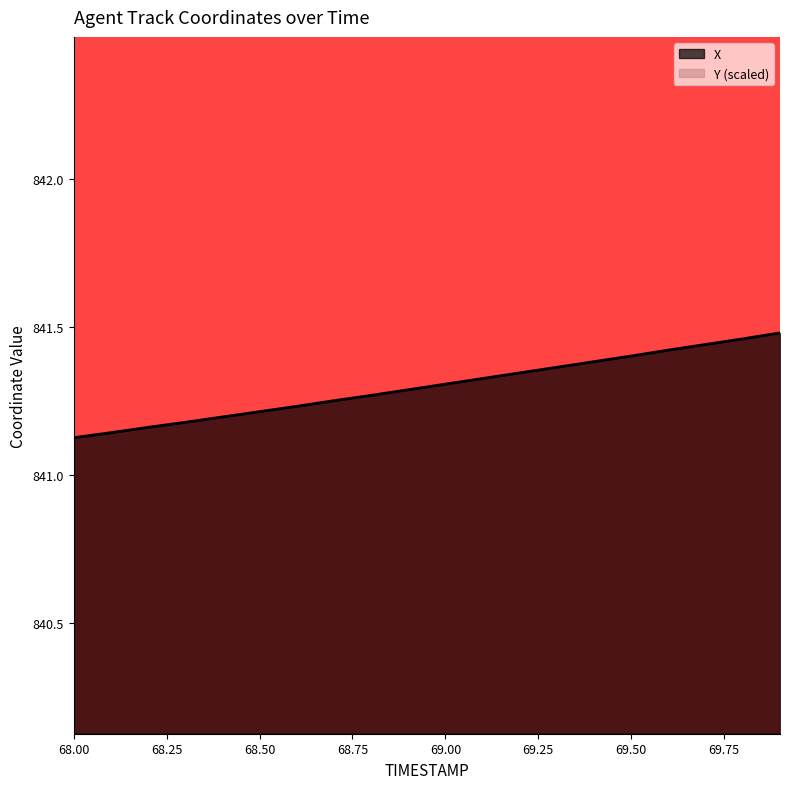

What is the change in value from 68.5 to 69.9?

+0.3